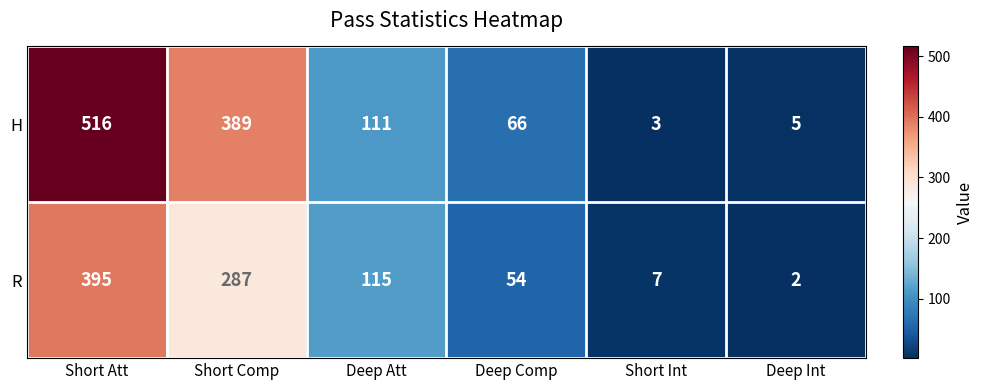

At how many categories does at least one series exceed 167?

2